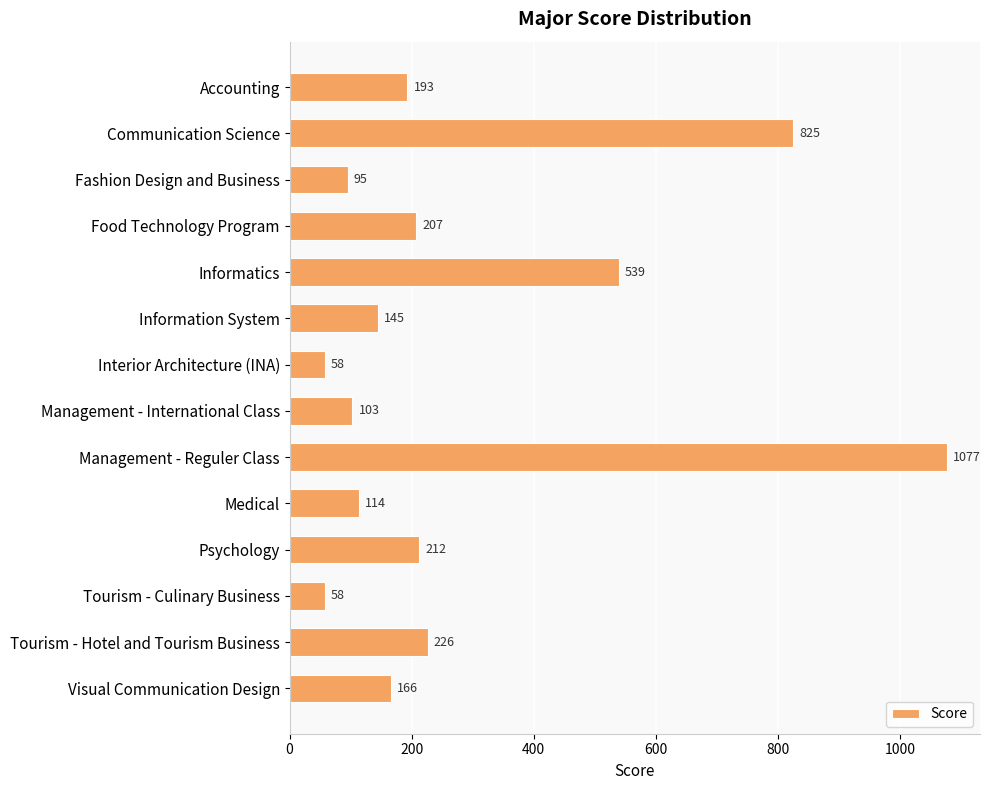

True or false: the data shows 1077 at Management - Reguler Class.

True